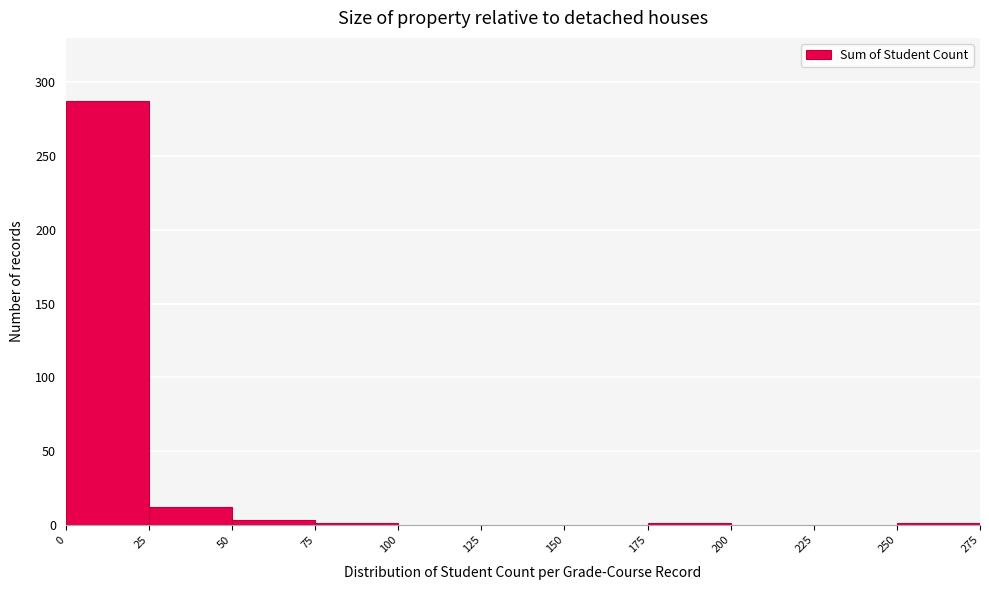

How tall is the bar that spans 25 to 50 on the x-axis? The values are not printed on the chart, so give them approximately, as read against the axis.

10